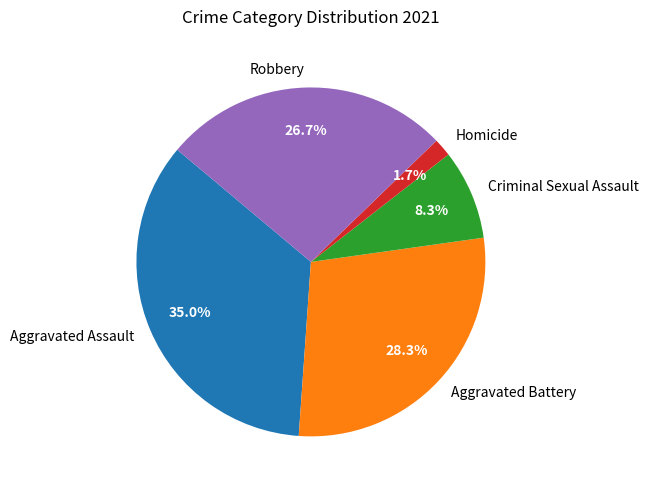

How many segments does this pie chart have?

5